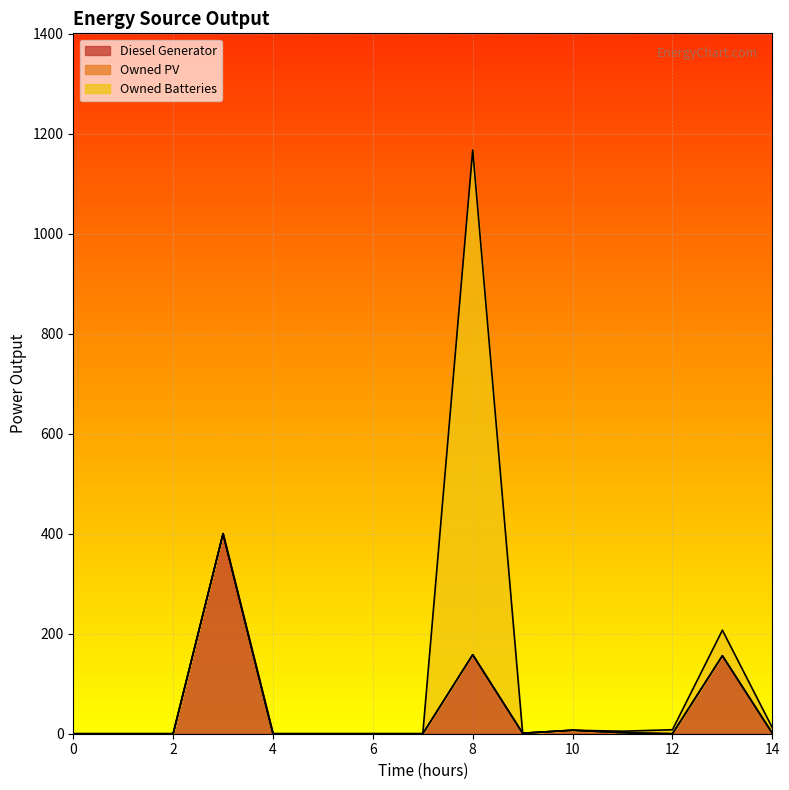

Does the chart display data point markers on the line(s)?

No